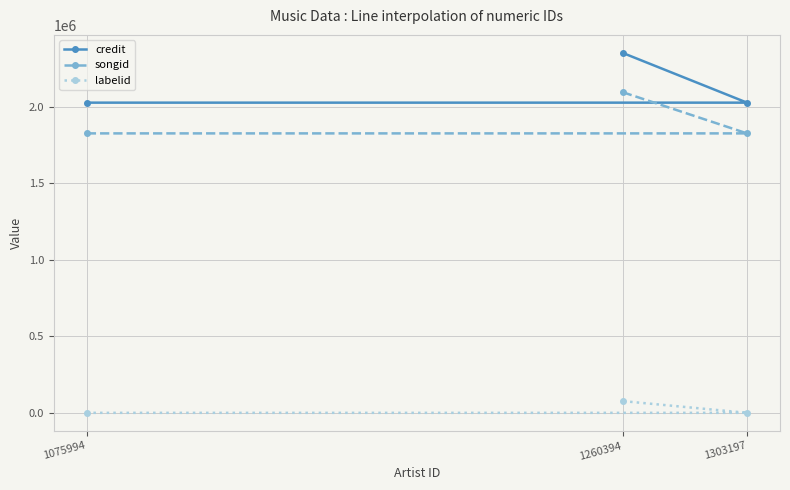

What is the total value across all series at 1260394?

4527548